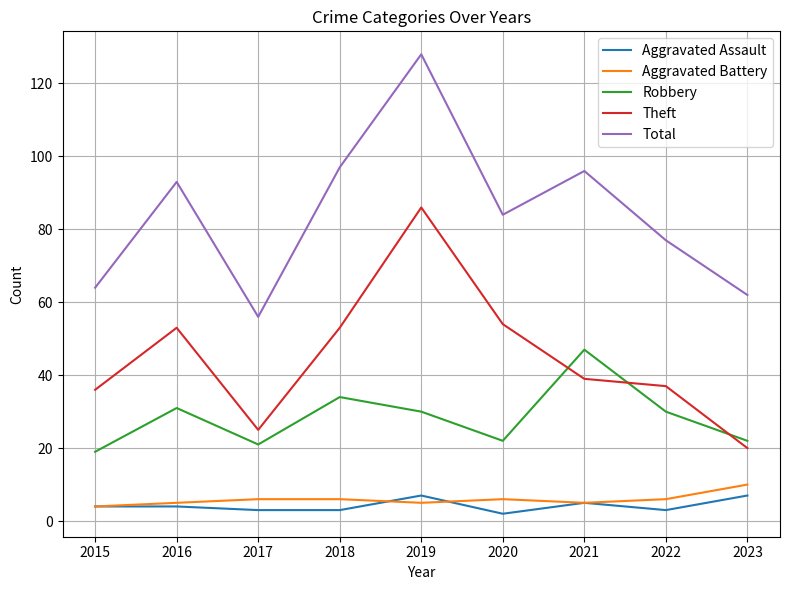

Is it true that Total equals 230 at 2018?

False